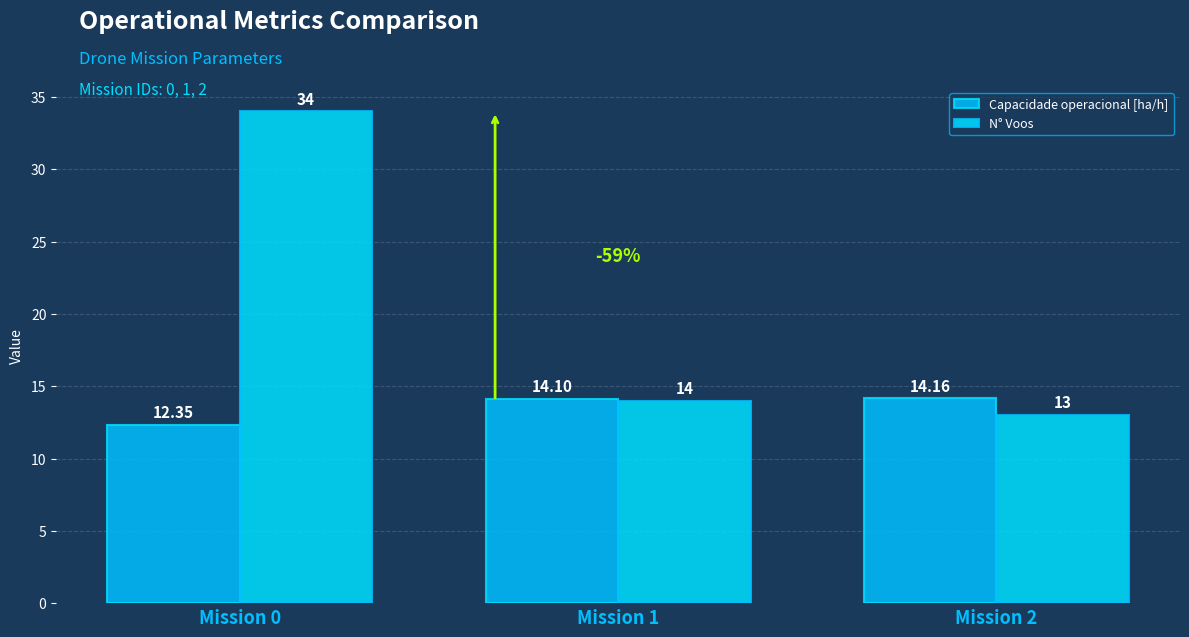

Where does the N° Voos series first go above 14?

Mission 0